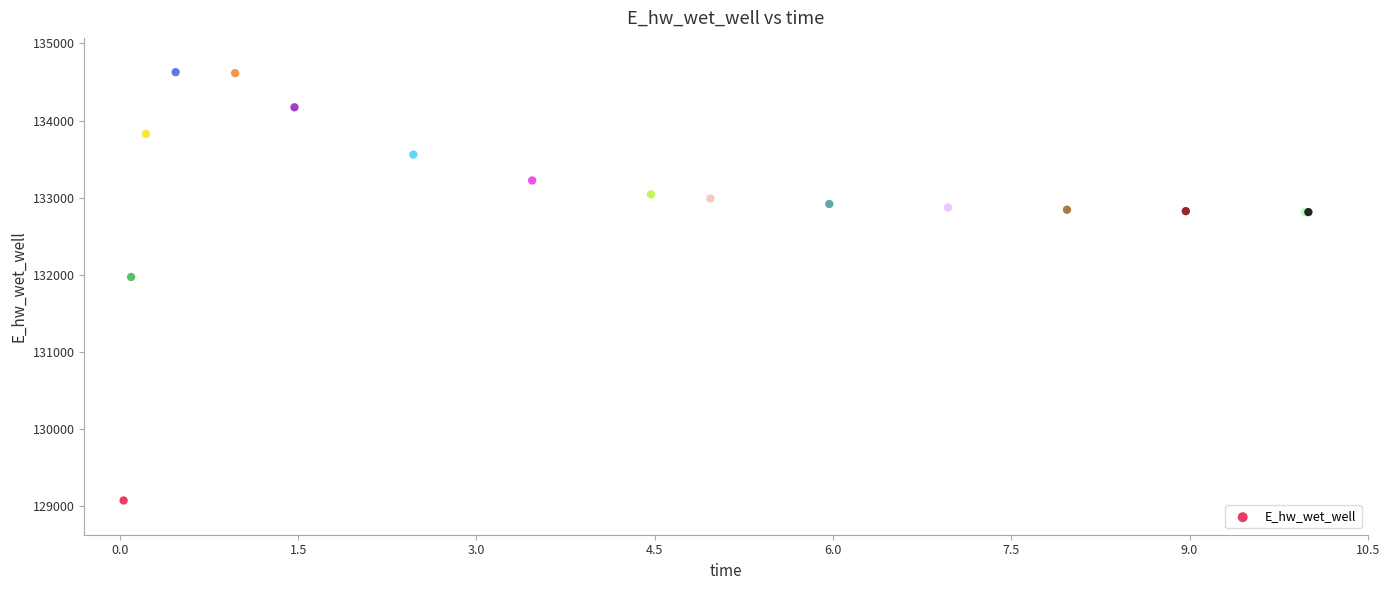

What Y value in the scatter plot is closest to 131849?

131969.9